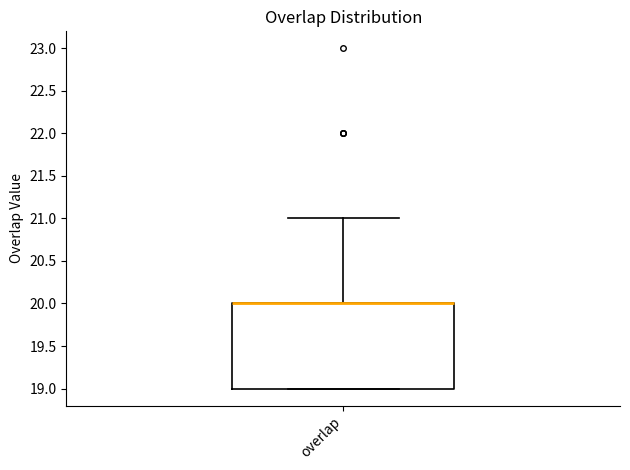

Transcribe this box plot: give where the median line is, the range the box spans, and where the two whiskers end, as read against the y-axis. The values are not printed on the chart, so give them approximately, as read against the axis.

median 20 (drawn on the box's upper edge), box 19 to 20, whiskers 19 to 21